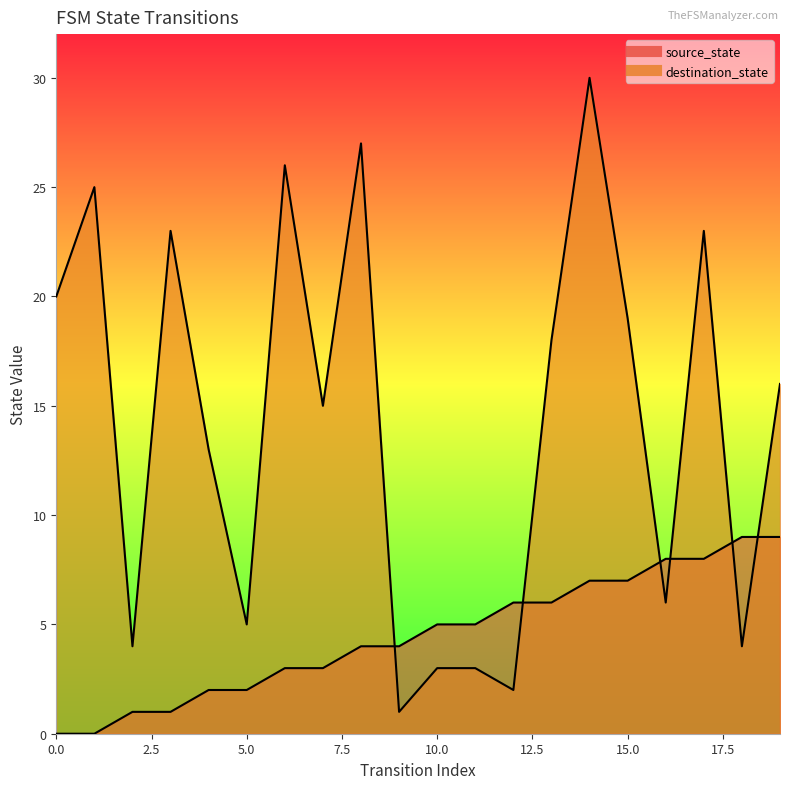

What is the value of the destination_state point at the 14th from the left?

18